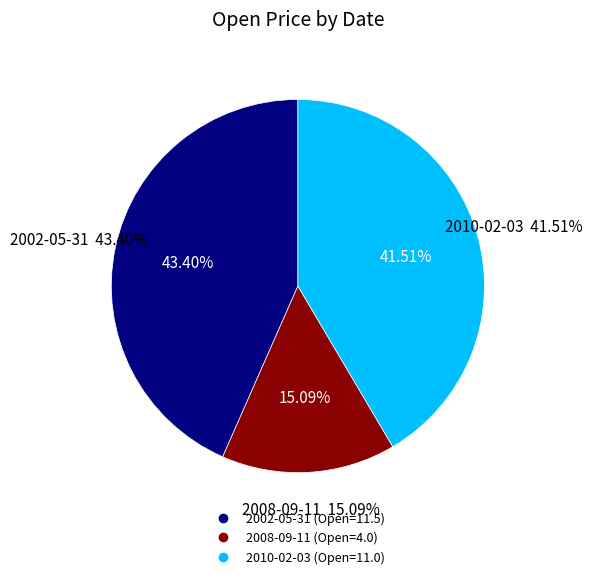

How many segments does this pie chart have?

3